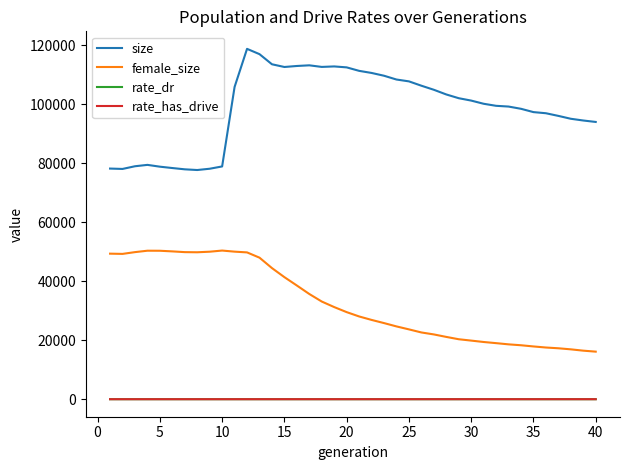

What is the greatest value displayed?

118818.0